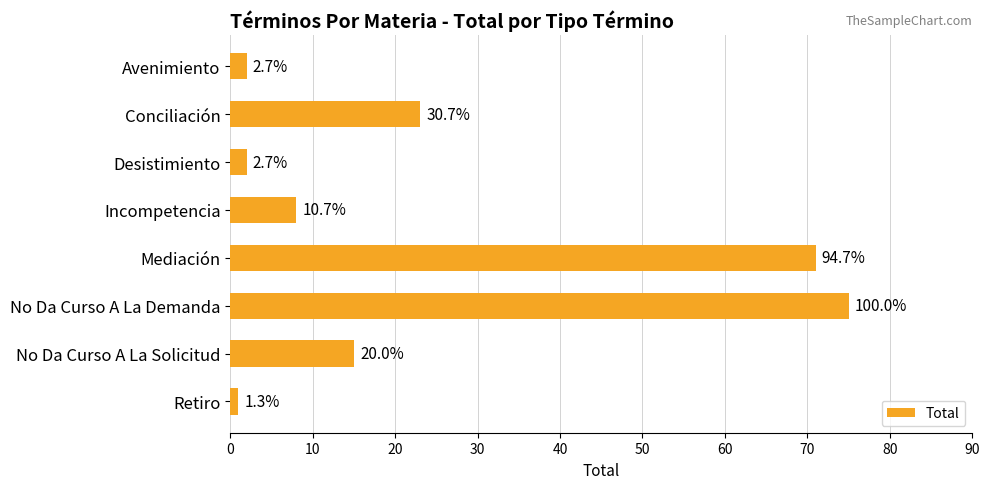

Does the chart contain any negative values?

No